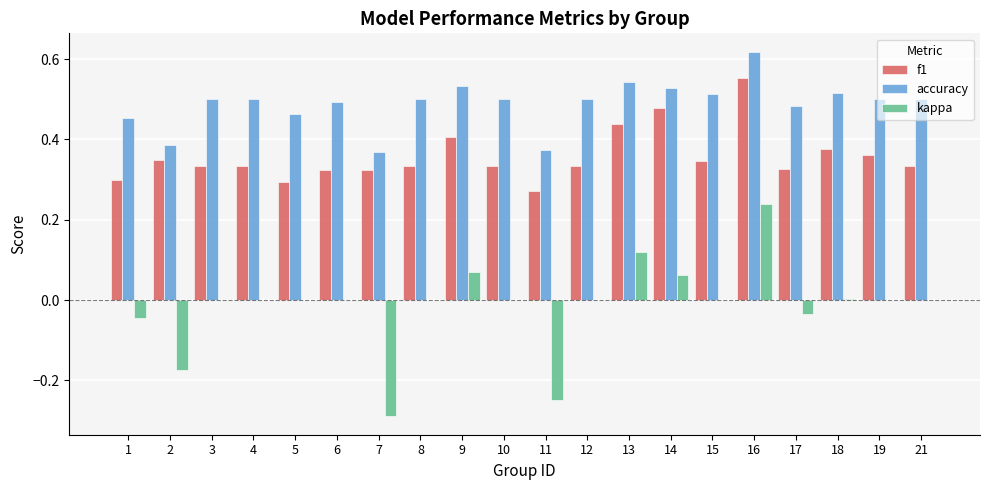

True or false: accuracy has a value of 0.2 at 17.

False